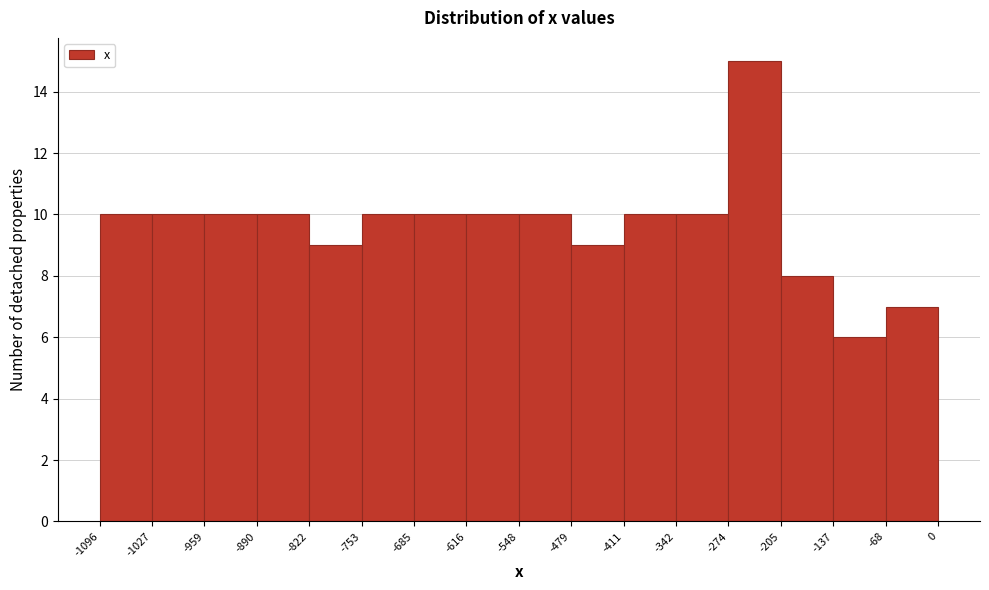

Reading left to right, list every bar in this chart as the range it spans on the x-axis followed by its height. The values are not printed on the chart, so give them approximately, as read against the axis.

-1096 to -1027: 10
-1027 to -959: 10
-959 to -890: 10
-890 to -822: 10
-822 to -753: 9
-753 to -685: 10
-685 to -616: 10
-616 to -548: 10
-548 to -479: 10
-479 to -411: 9
-411 to -342: 10
-342 to -274: 10
-274 to -205: 15
-205 to -137: 8
-137 to -68: 6
-68 to 0: 7